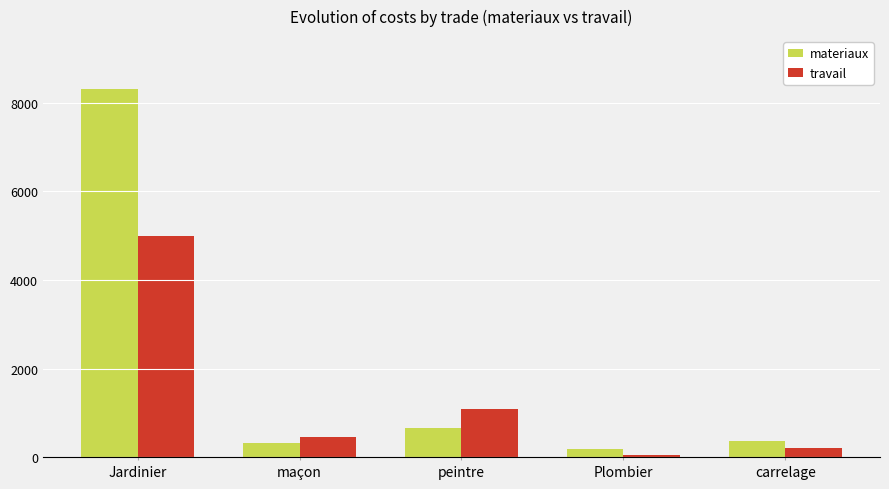

Which series has the widest spread of values?

materiaux